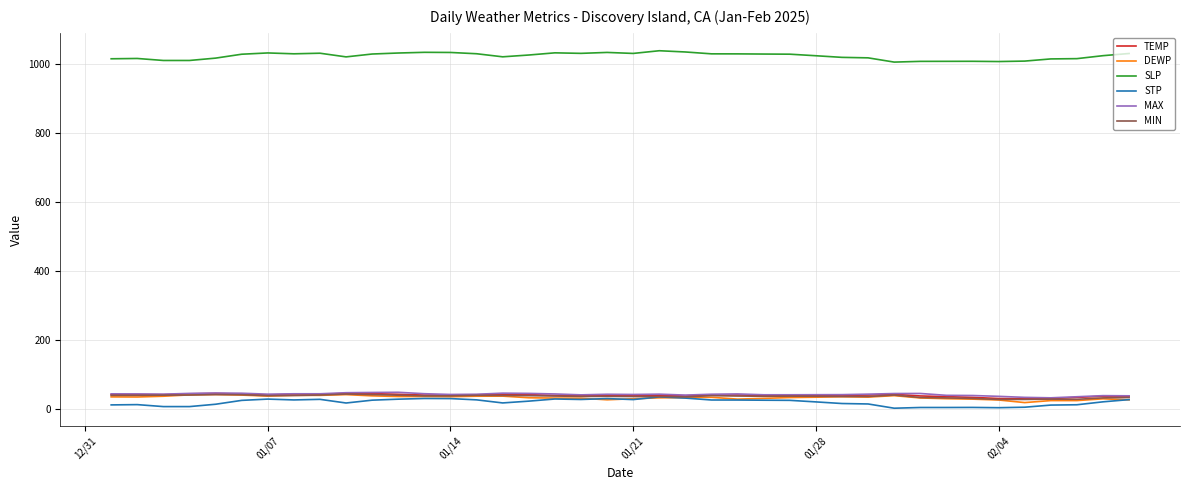

True or false: MAX and SLP cross at least once.

False